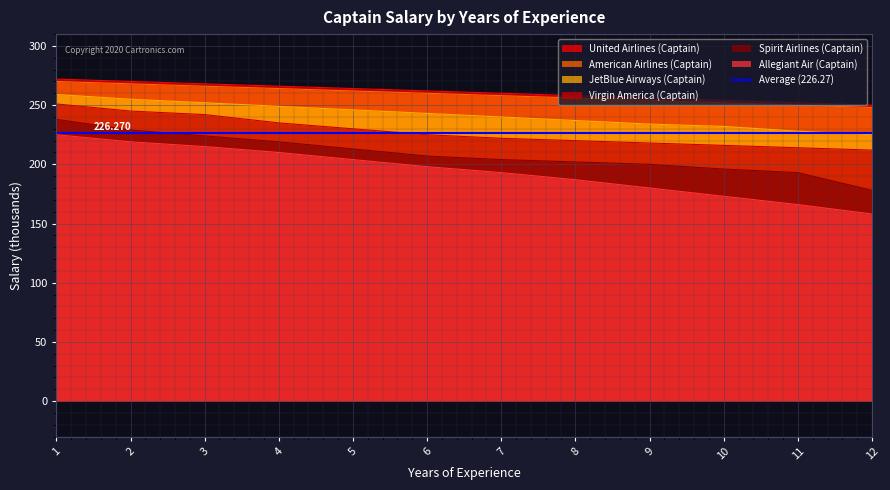

Where does the Spirit Airlines (Captain) series first go above 207?

1